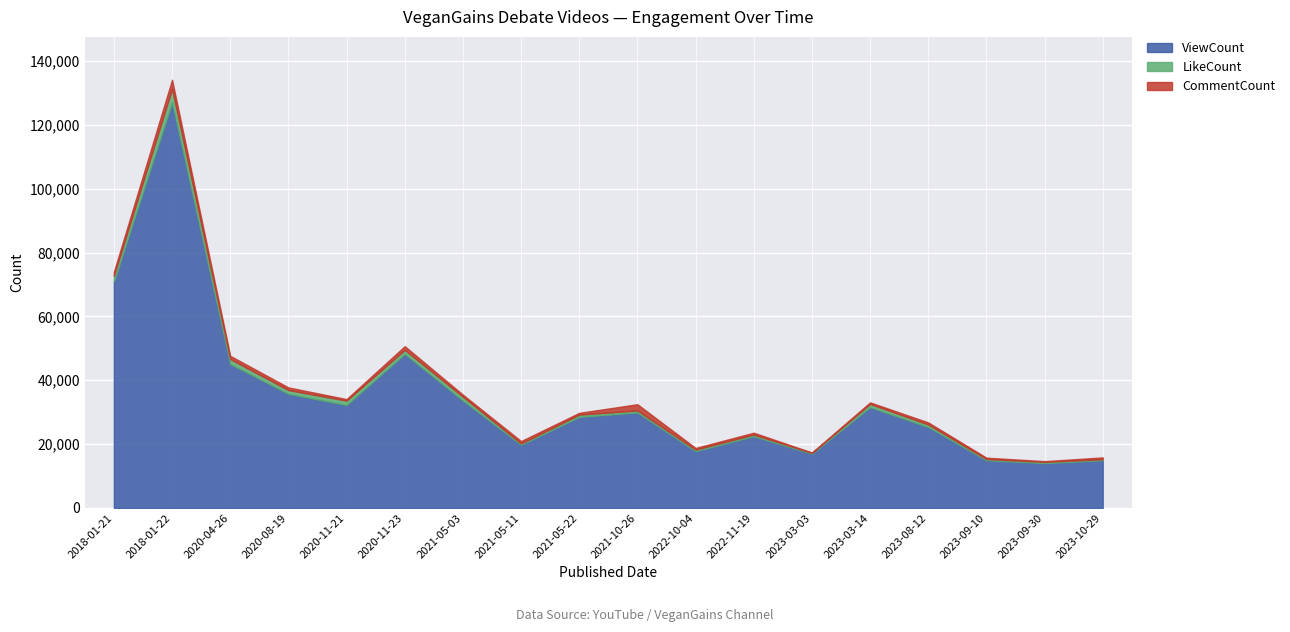

Reading left to right, what are all the values shown in this chart?

ViewCount: 2018-01-21=70975	2018-01-22=127049	2020-04-26=45084	2020-08-19=35754	2020-11-21=32247	2020-11-23=48264	2021-05-03=33649	2021-05-11=19800	2021-05-22=28531	2021-10-26=29918	2022-10-04=17813	2022-11-19=22486	2023-03-03=17009	2023-03-14=31576	2023-08-12=25353	2023-09-10=14959	2023-09-30=14053	2023-10-29=14952
LikeCount: 2018-01-21=1790	2018-01-22=4283	2020-04-26=1550	2020-08-19=1171	2020-11-21=1376	2020-11-23=1246	2021-05-03=1196	2021-05-11=405	2021-05-22=701	2021-10-26=621	2022-10-04=469	2022-11-19=501	2023-03-03=239	2023-03-14=1003	2023-08-12=789	2023-09-10=372	2023-09-30=385	2023-10-29=314
CommentCount: 2018-01-21=1214	2018-01-22=2834	2020-04-26=1022	2020-08-19=834	2020-11-21=472	2020-11-23=1172	2021-05-03=642	2021-05-11=746	2021-05-22=562	2021-10-26=1955	2022-10-04=509	2022-11-19=584	2023-03-03=113	2023-03-14=495	2023-08-12=655	2023-09-10=422	2023-09-30=223	2023-10-29=561